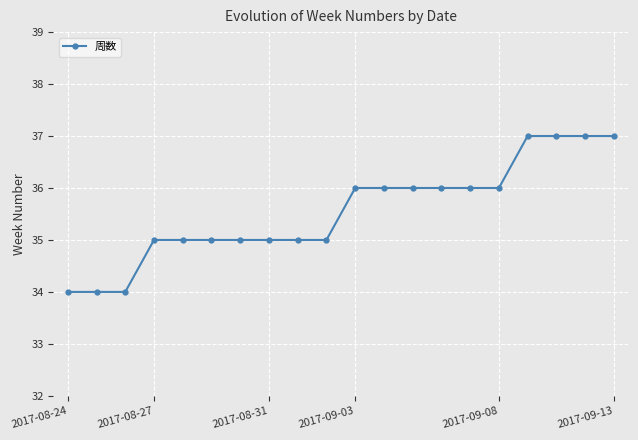

What is the maximum value shown in the chart?

37